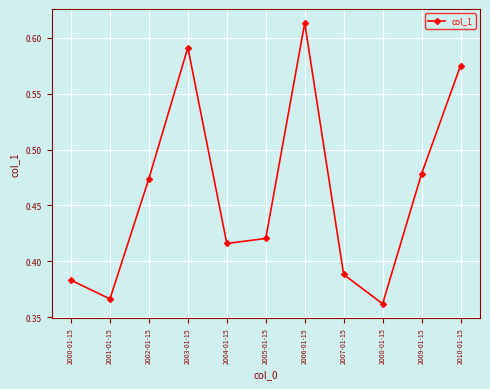

List the labels in order of value, smallest first.

2008-01-15, 2001-01-15, 2000-01-15, 2007-01-15, 2004-01-15, 2005-01-15, 2002-01-15, 2009-01-15, 2010-01-15, 2003-01-15, 2006-01-15